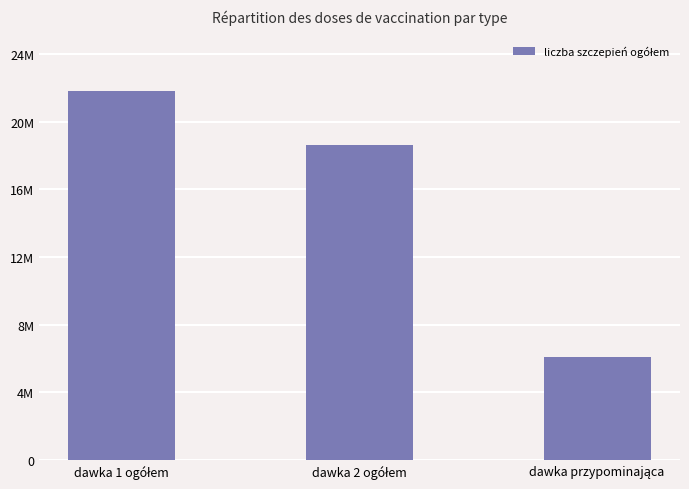

Where is the data nearest to the value 13760220?

dawka 2 ogółem